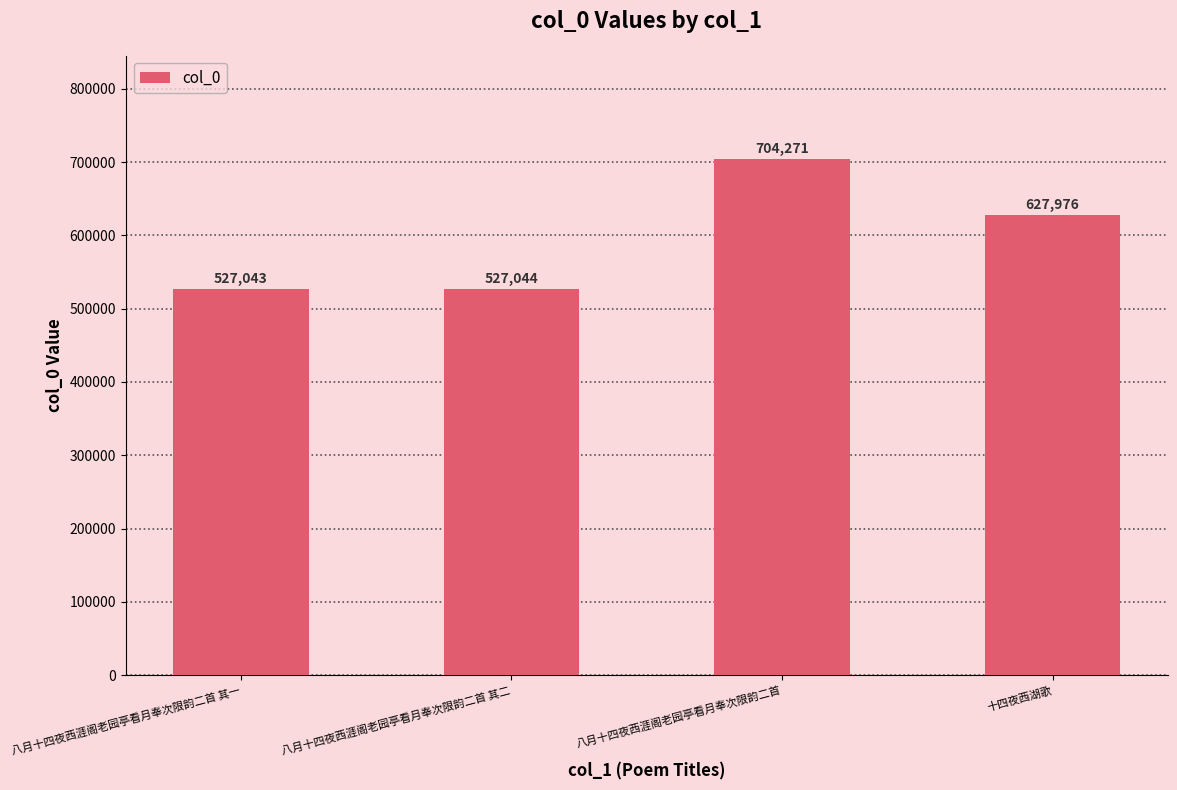

What is the difference between the second highest and second lowest values?

100932